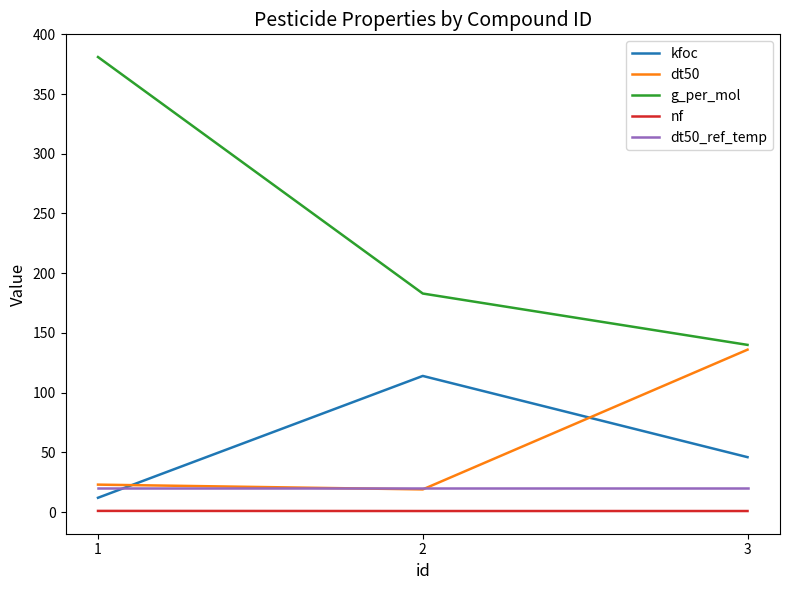

What is the difference between the maximum and minimum values in the dt50 series?

117.0